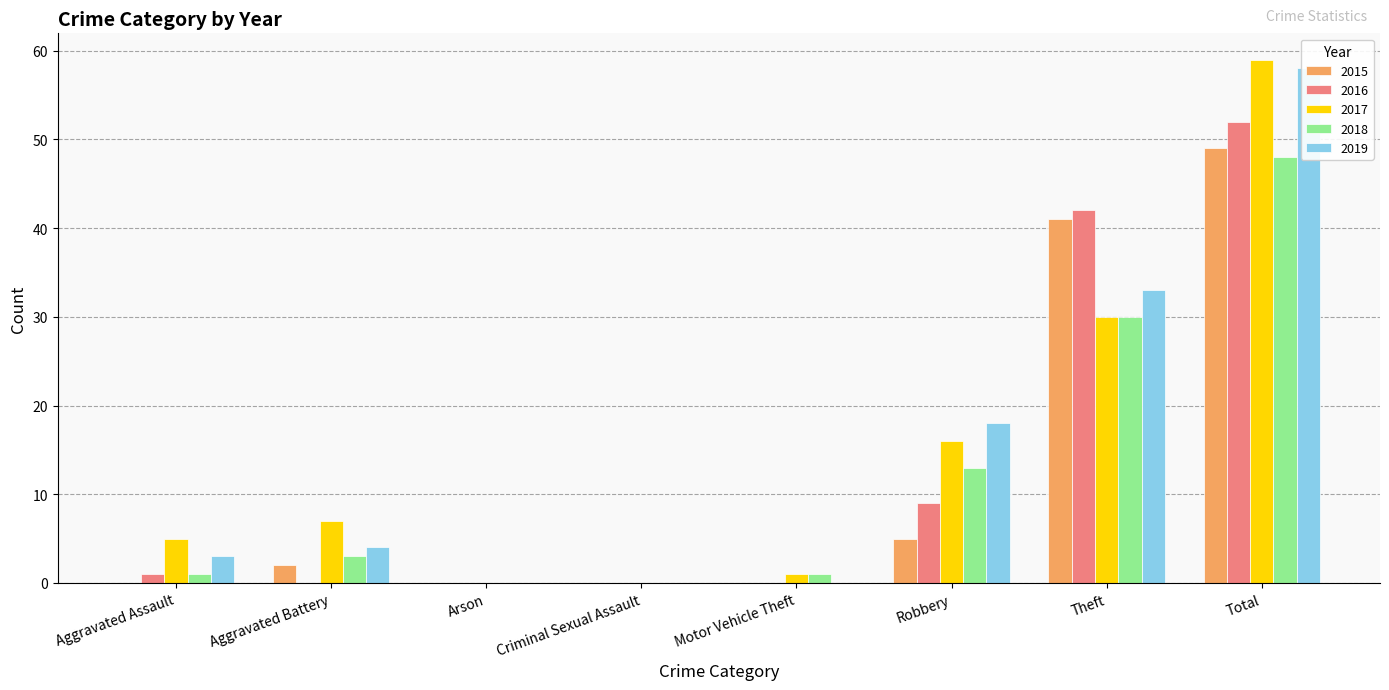

What is the difference between the highest and lowest values at Aggravated Battery?

7